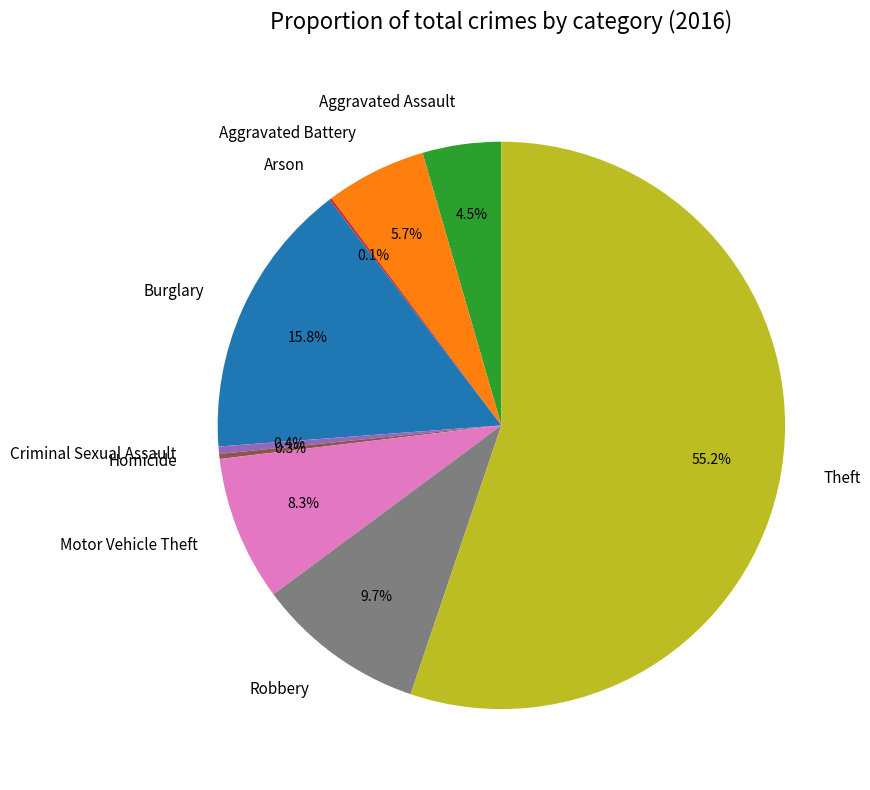

Which slice is the largest?

Theft